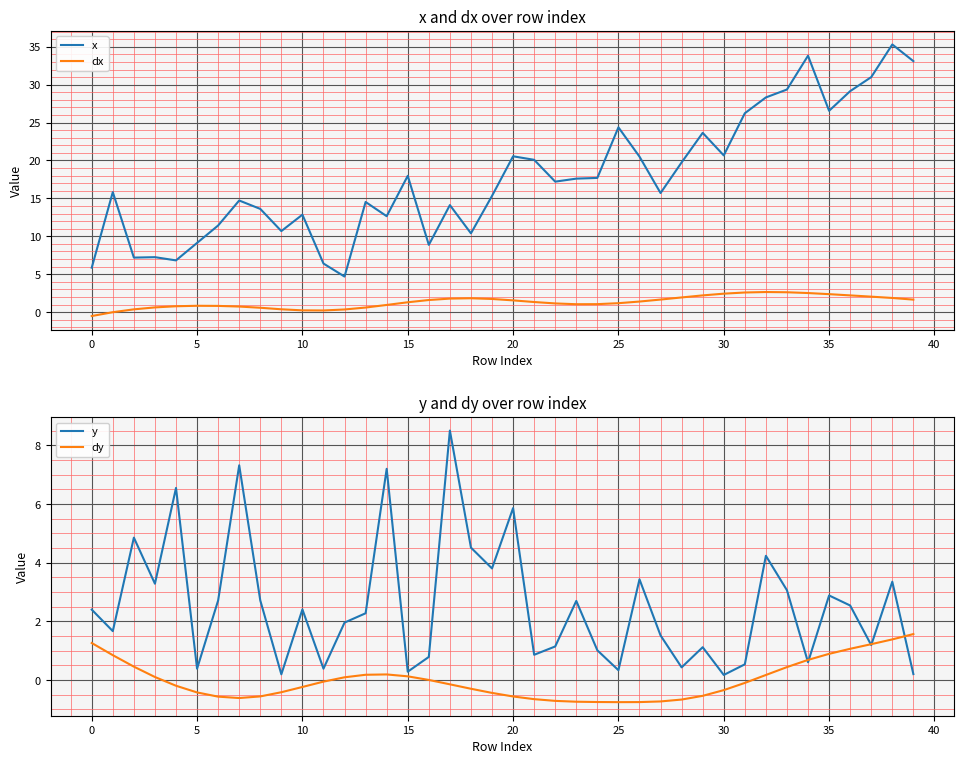

What is the sum of the x values at 38 and 39?

68.4